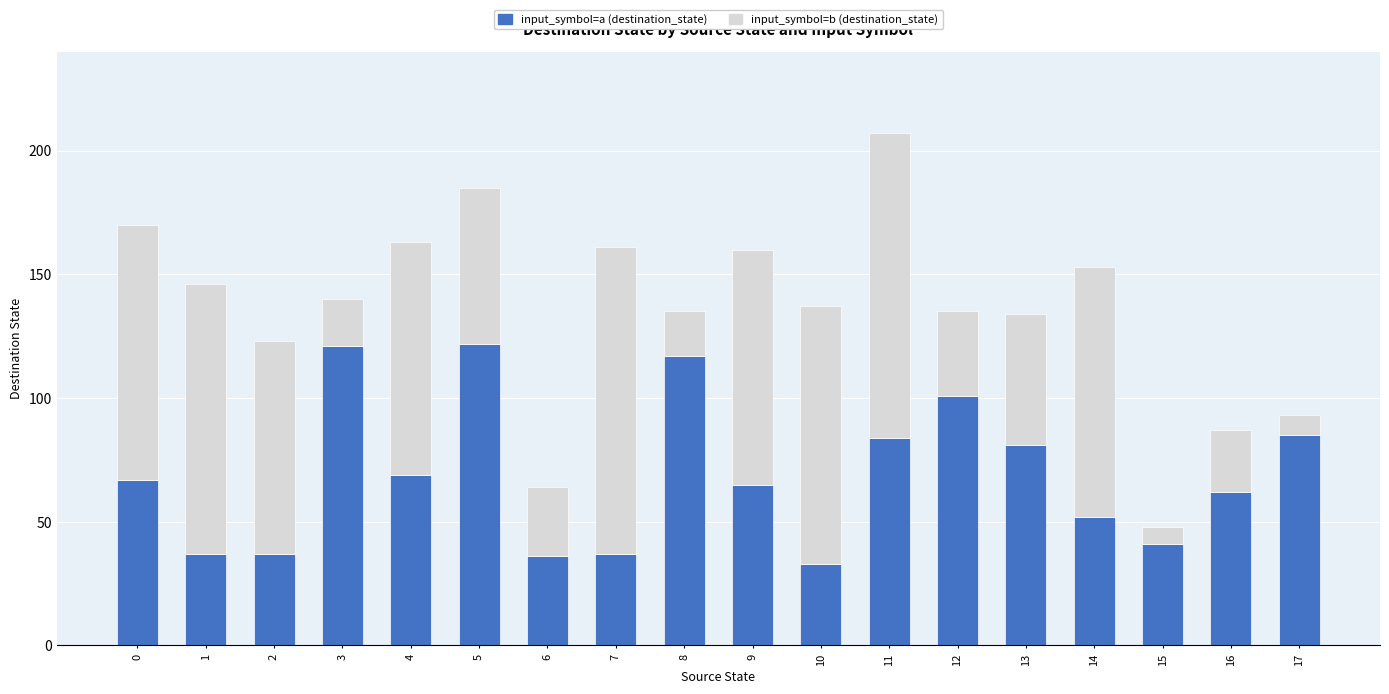

Are the bars horizontal?

No